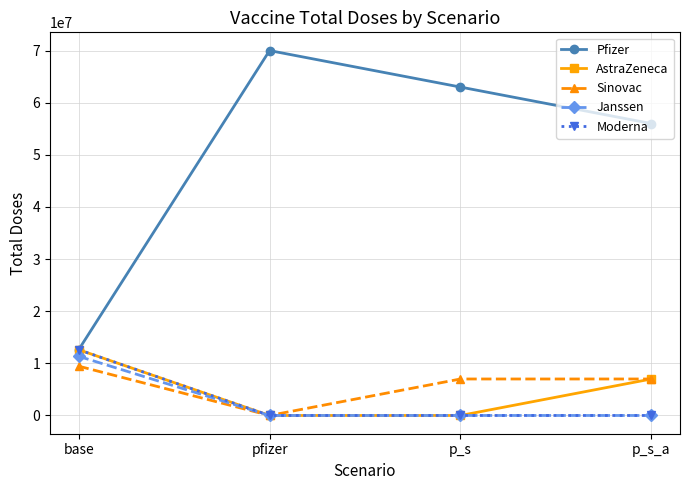

What is the value of the Pfizer point at the 1st from the left?

12612612.6